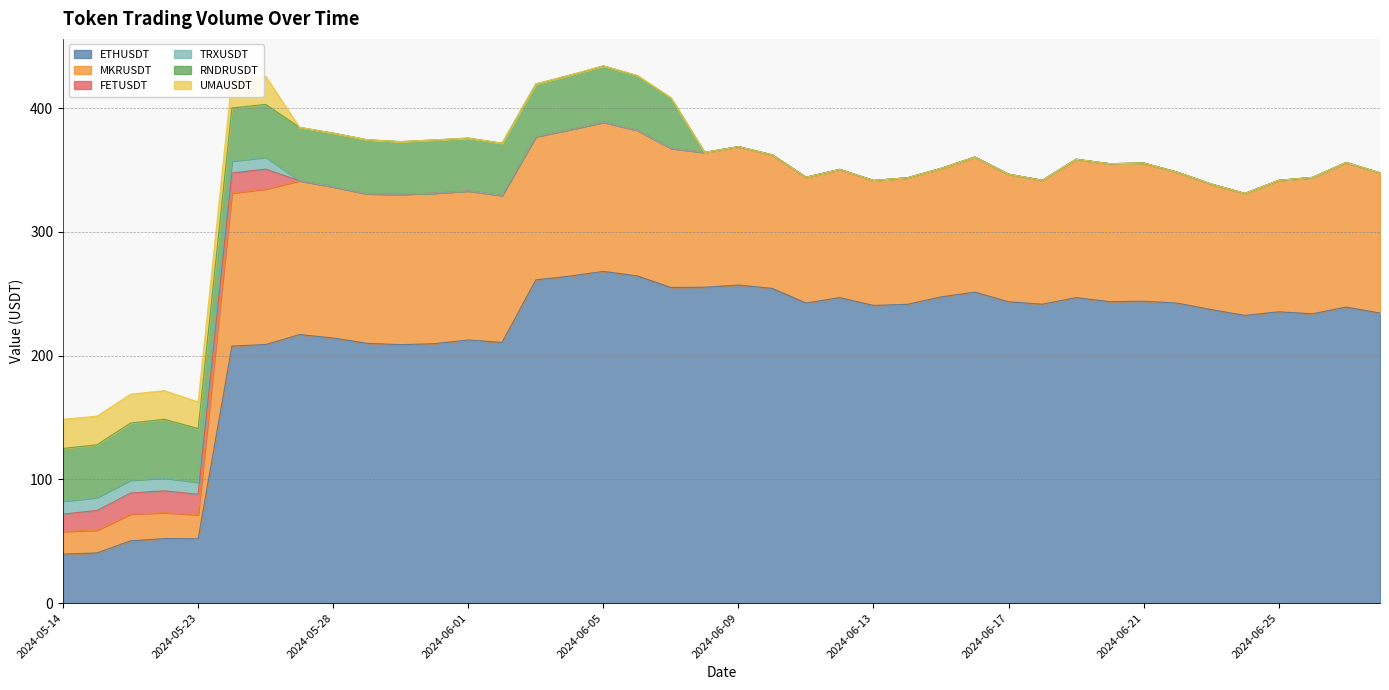

What is the difference between the second highest and second lowest values in the ETHUSDT series?

223.9